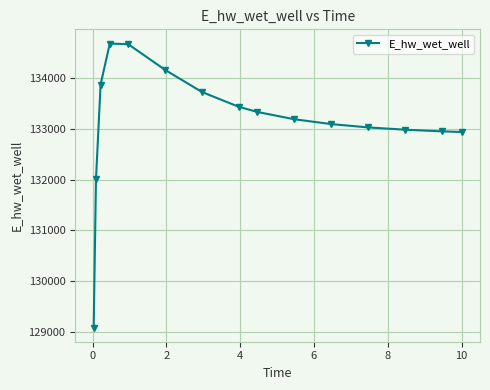

How many lines are shown in the chart?

1